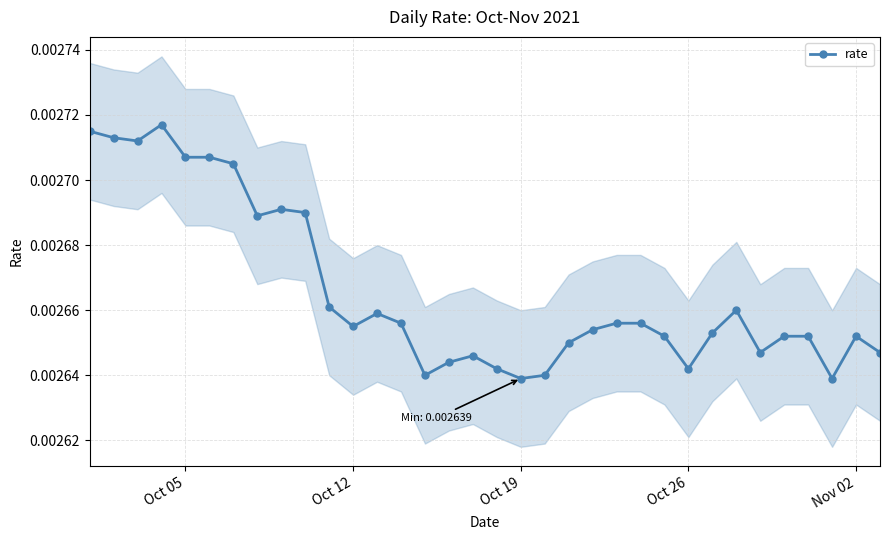

True or false: rate has more than 1 points higher than both neighbors.

True